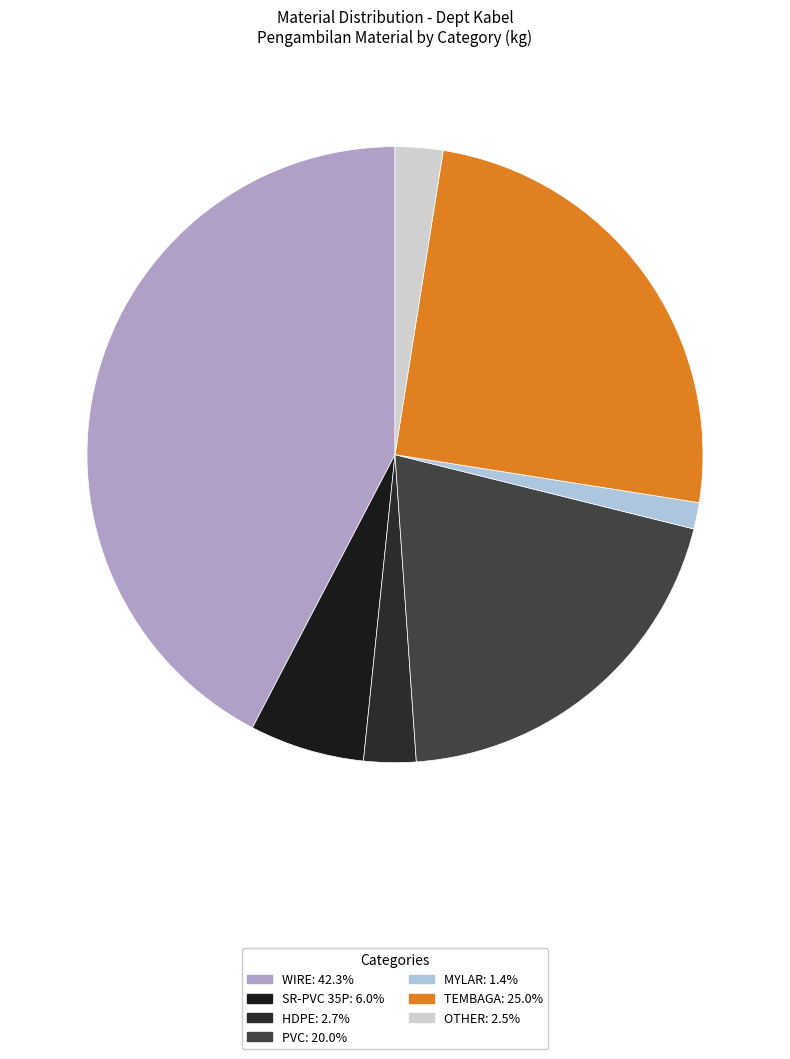

Does any single category account for the majority?

No